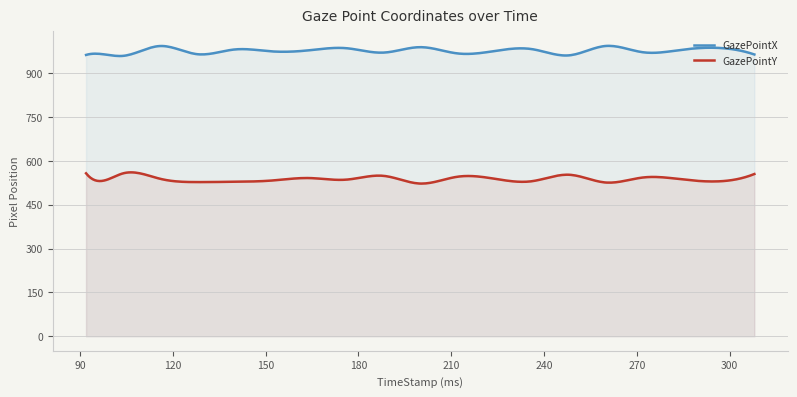

Which series has the largest range (max minus min)?

GazePointY